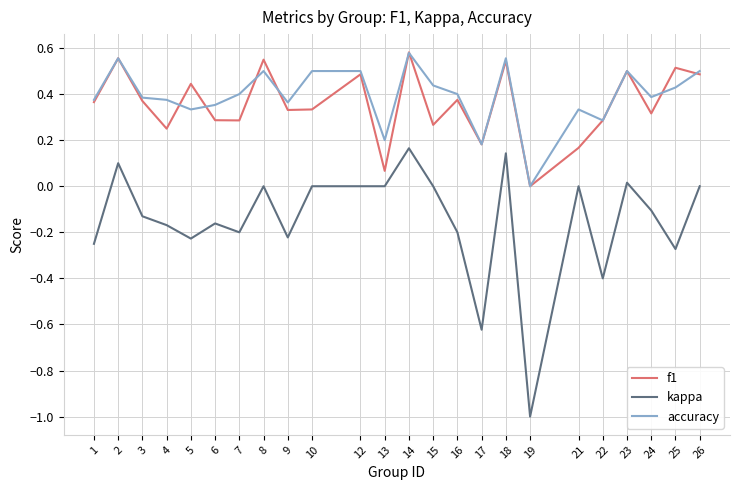

True or false: kappa has a value of -0.7 at 19.

False